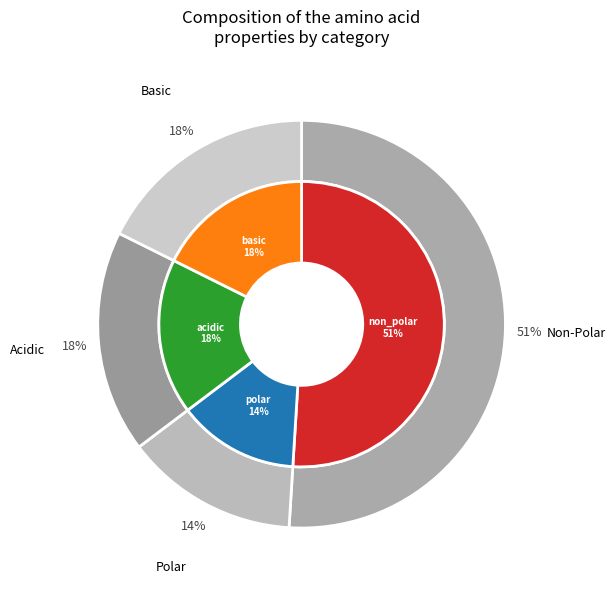

Rank the categories by value from lowest to highest.

polar, acidic, basic, non_polar